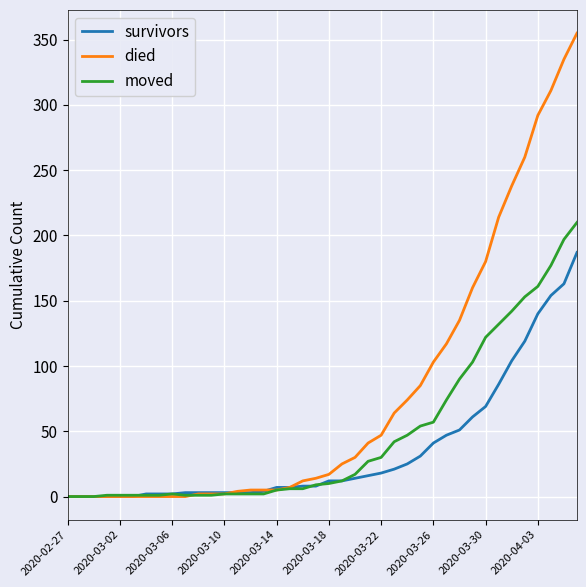

Which series has the largest total across all categories?

died